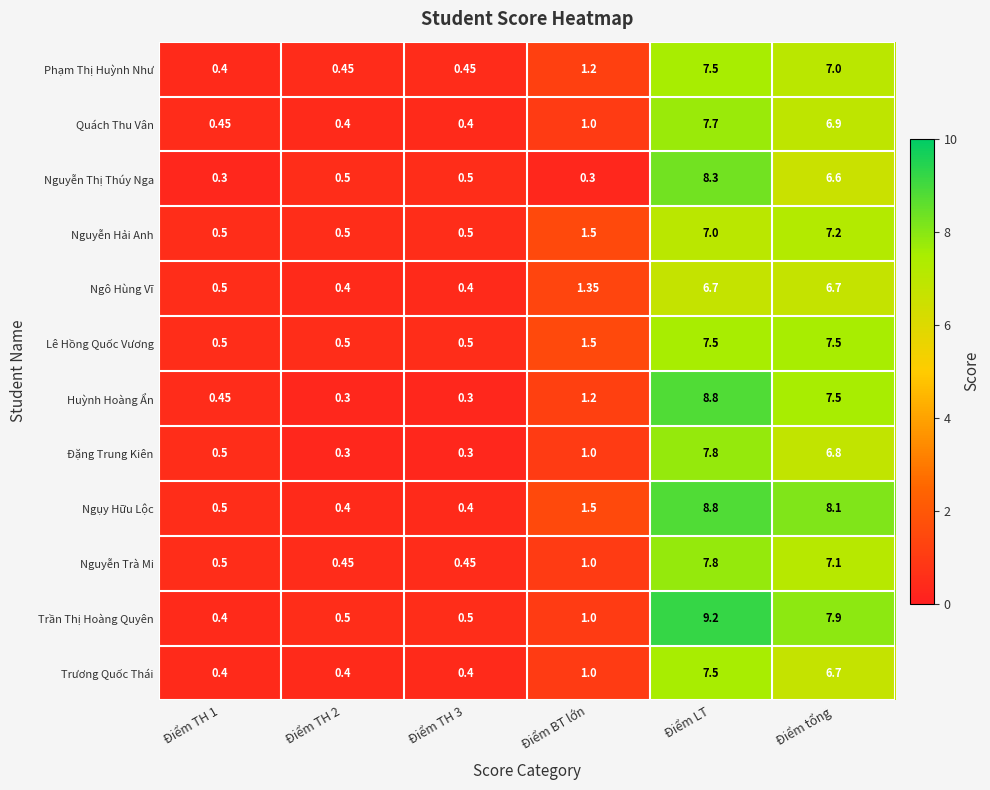

Which label corresponds to the largest value in the chart?

Điểm LT